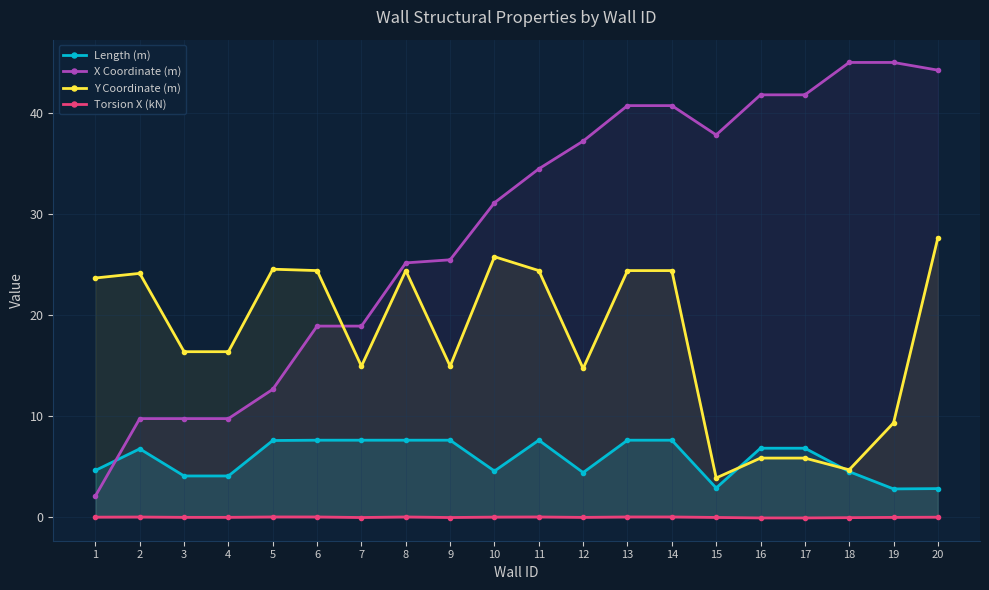

List the series in order of their overall mean, highest first.

X Coordinate (m), Y Coordinate (m), Length (m), Torsion X (kN)